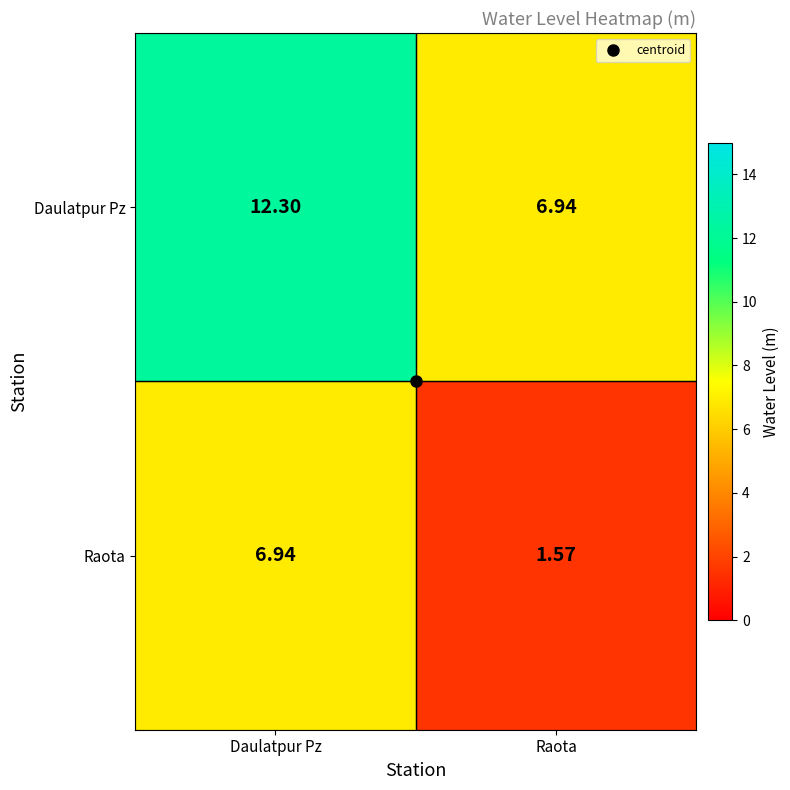

Which series has the largest total across all categories?

Daulatpur Pz